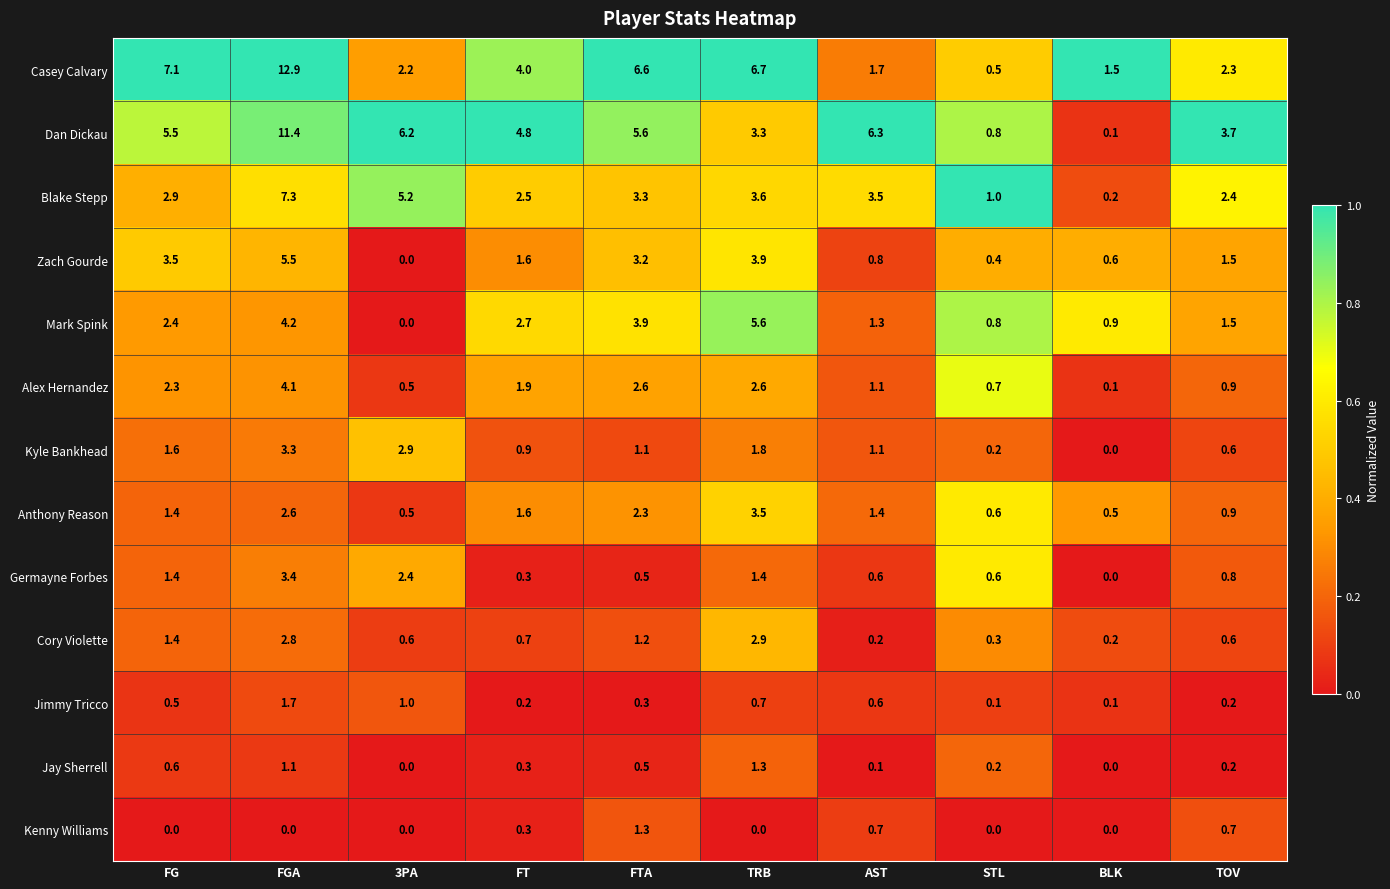

Which category has the lowest value in the Zach Gourde series?

3PA